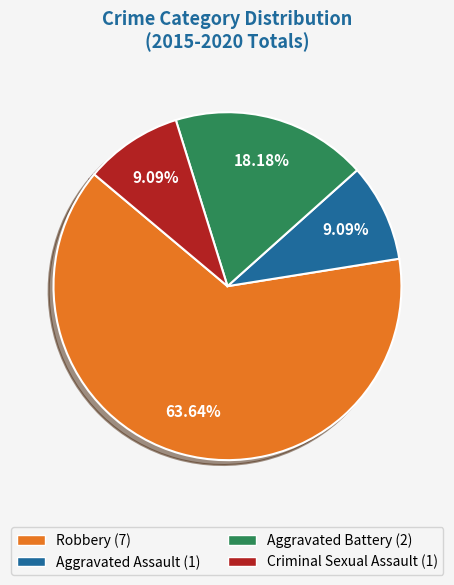

What is the total percentage of Criminal Sexual Assault and Aggravated Assault?

18.2%